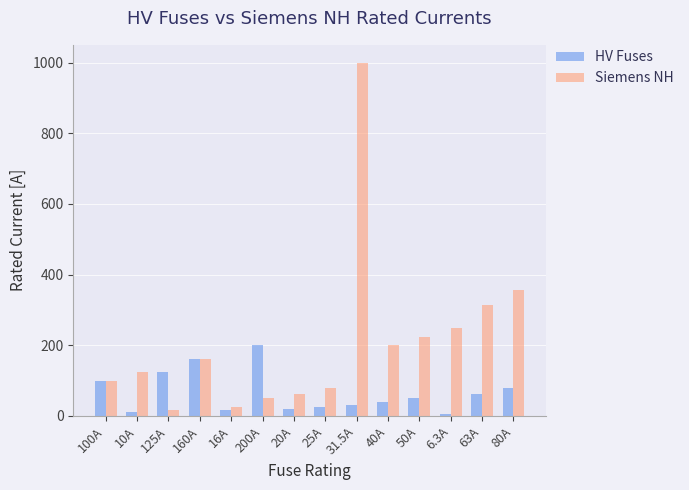

Is it true that Siemens NH equals 250.0 at 6.3A?

True